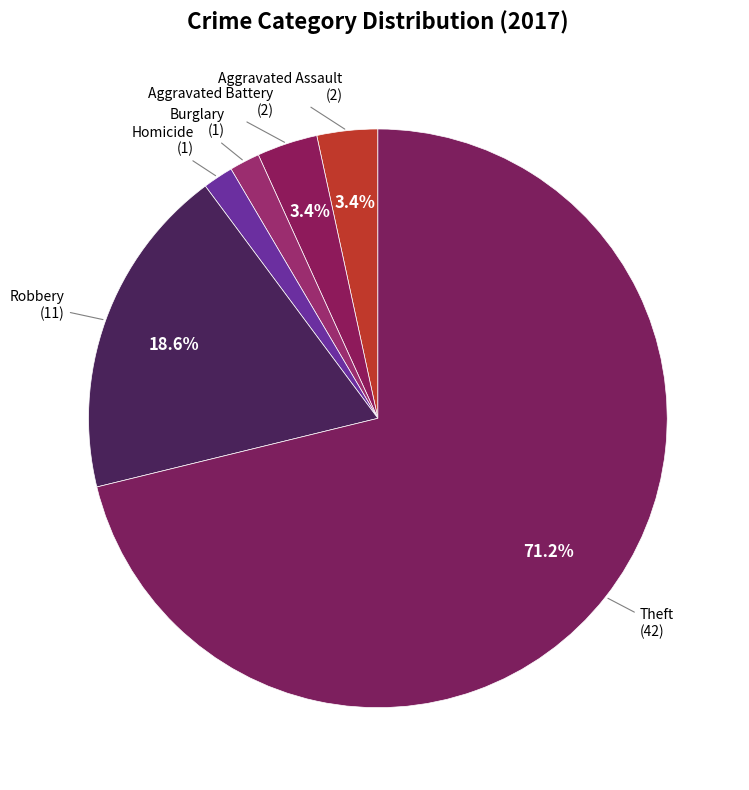

Which slice represents more than half of the pie?

Theft